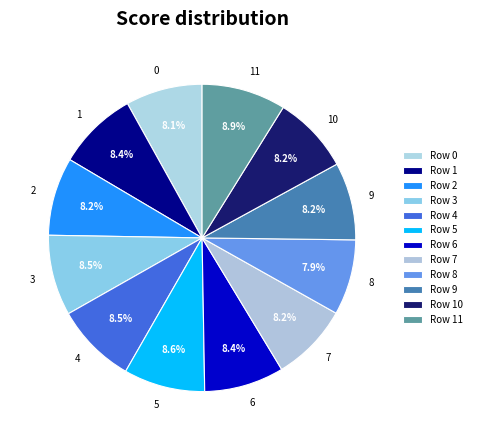

How many slices are in this pie chart?

12